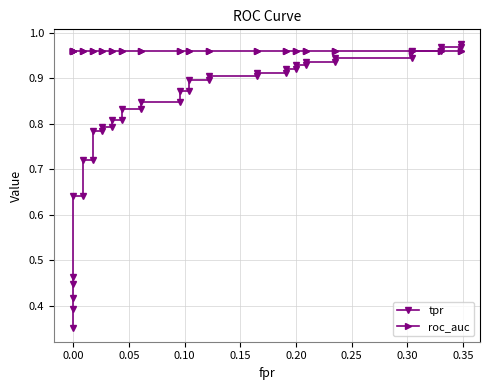

Which series has the widest spread of values?

tpr